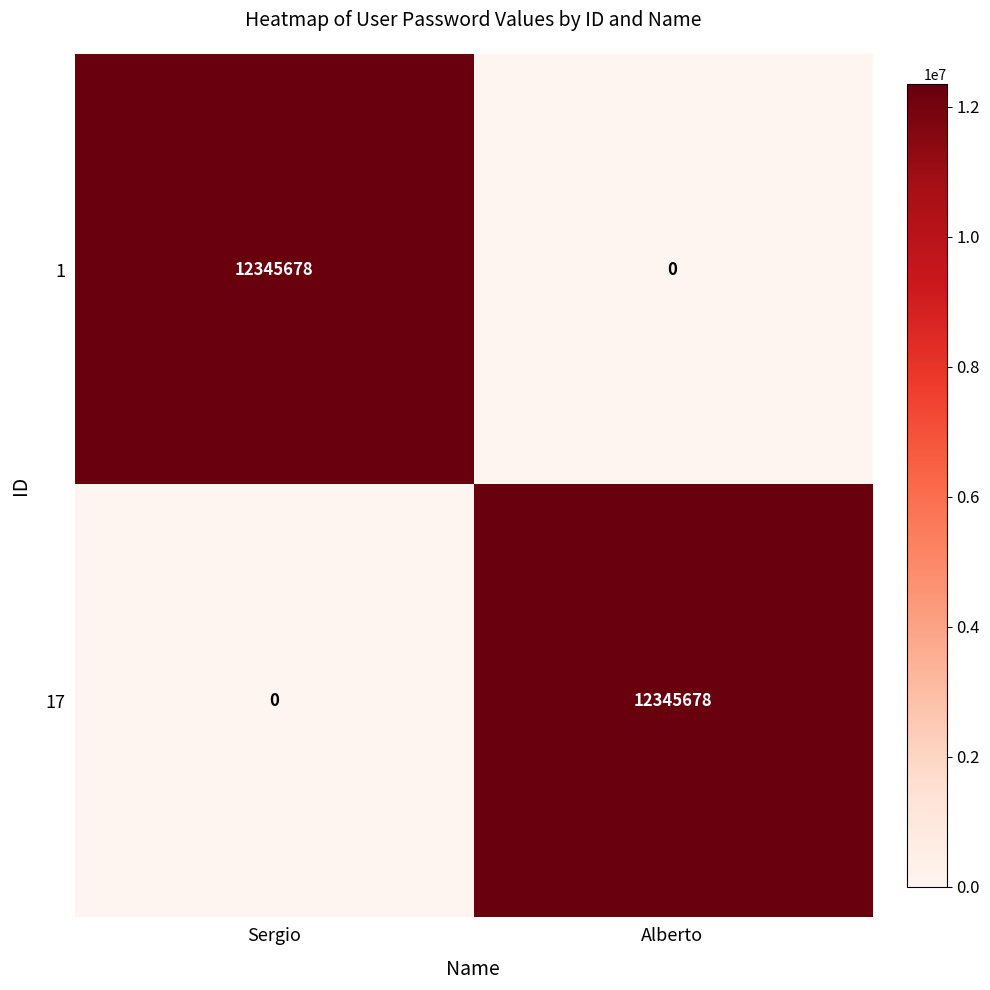

What is the difference between the 1 values at Sergio and Alberto?

12345678